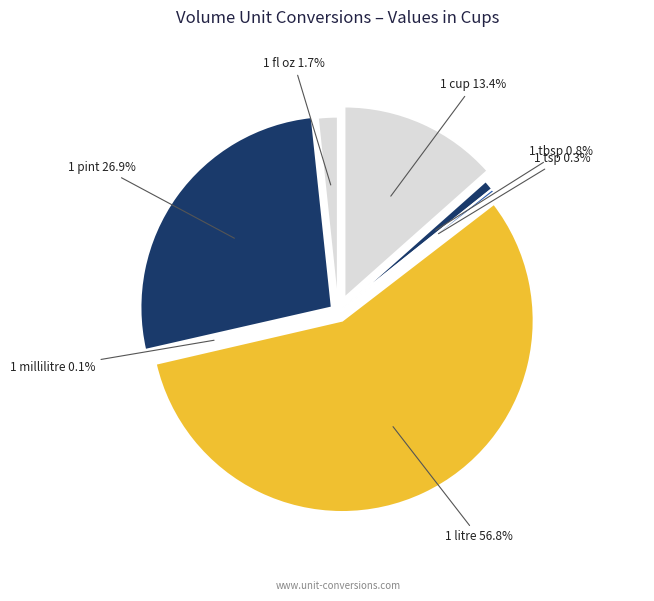

Count the number of slices in the pie.

7